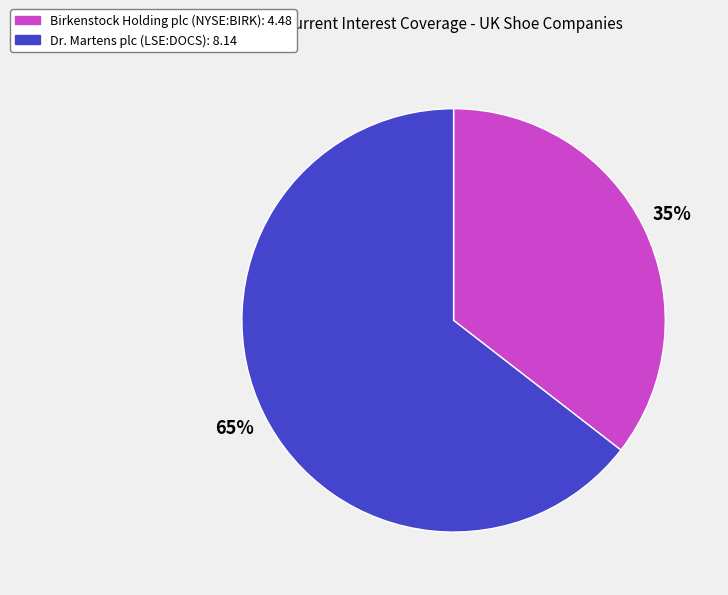

To the nearest percent, what is the average slice percentage?

50%